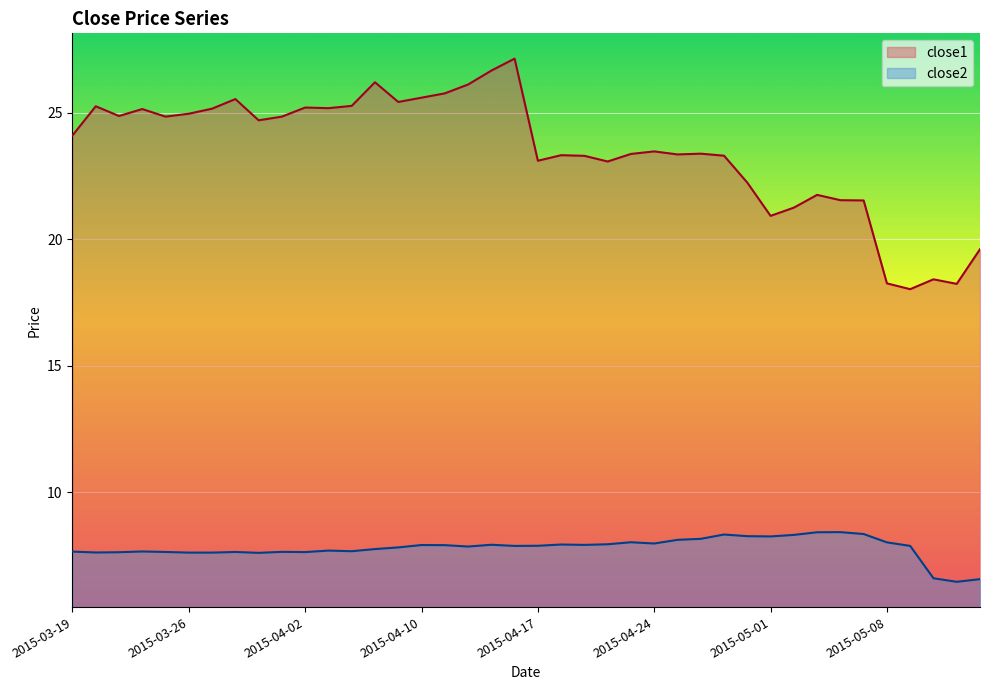

What is the label of the 3rd point from the left?

2015-03-23